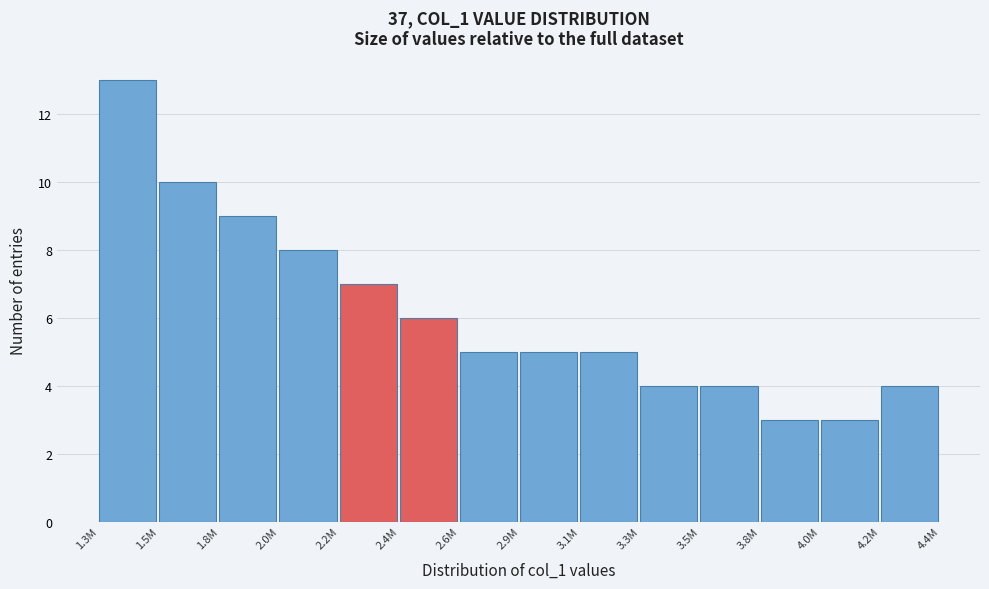

Reading left to right, extract all data points from this chart.

13	10	9	8	7	6	5	5	5	4	4	3	3	4